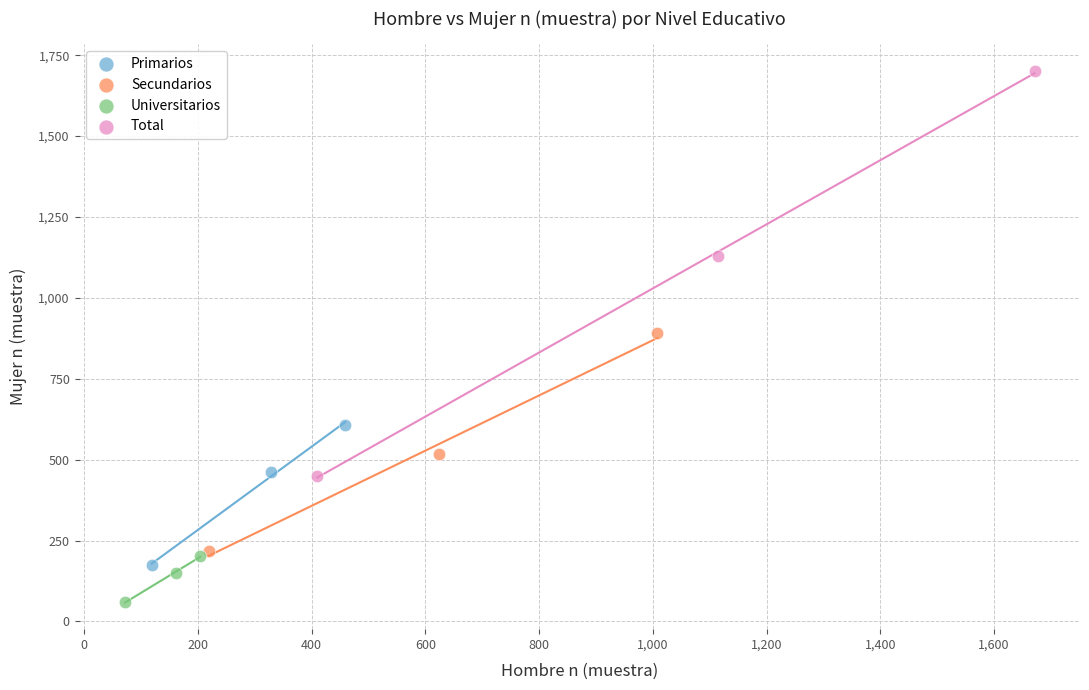

Which series has the largest Y range (max minus min)?

Total